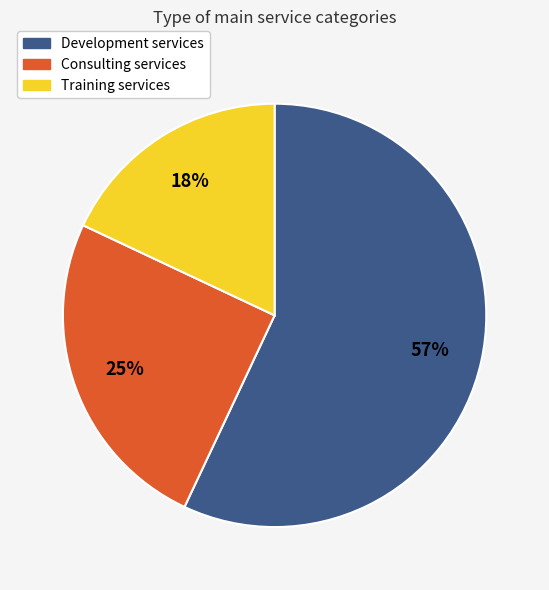

Which has a higher value, Consulting or Development?

Development